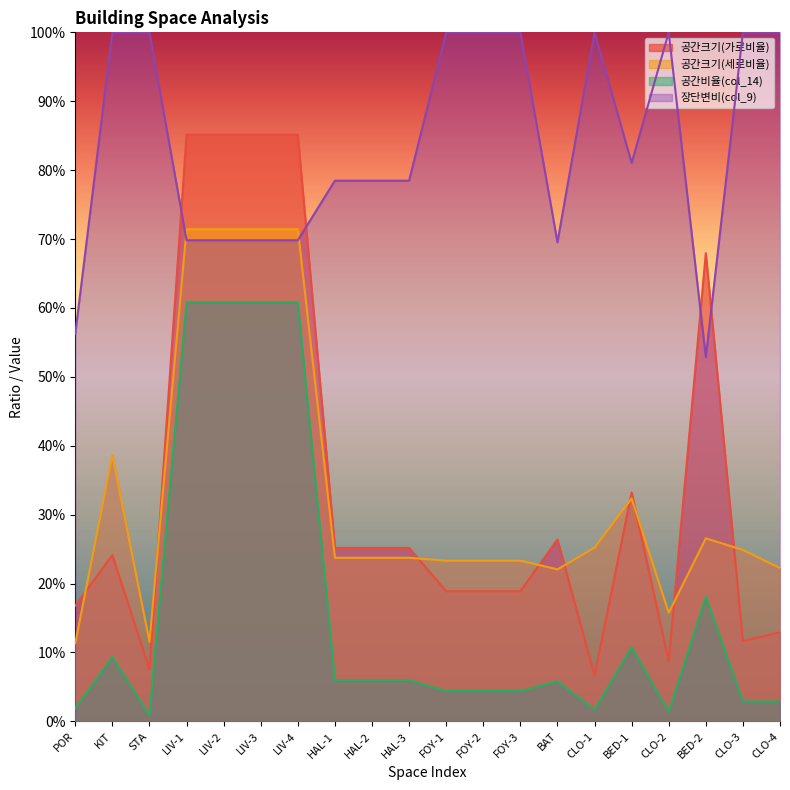

What position from the right is FOY-2?

9